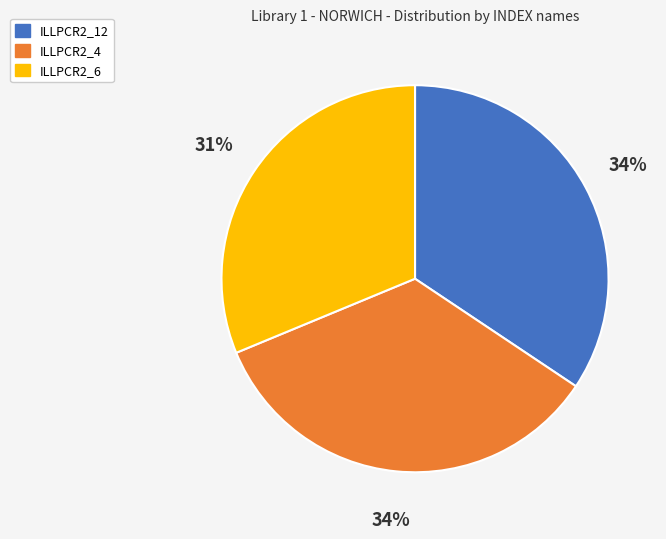

The ILLPCR2_6 slice represents 44% of the pie. True or false?

False